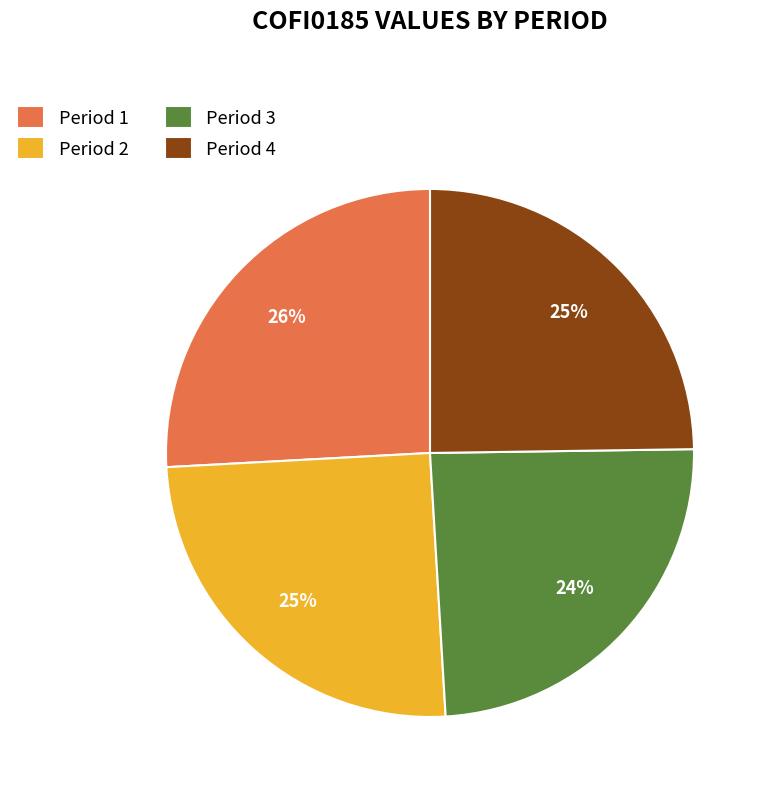

Approximately how many times larger is the value at Period 1 compared to Period 3?

1.1